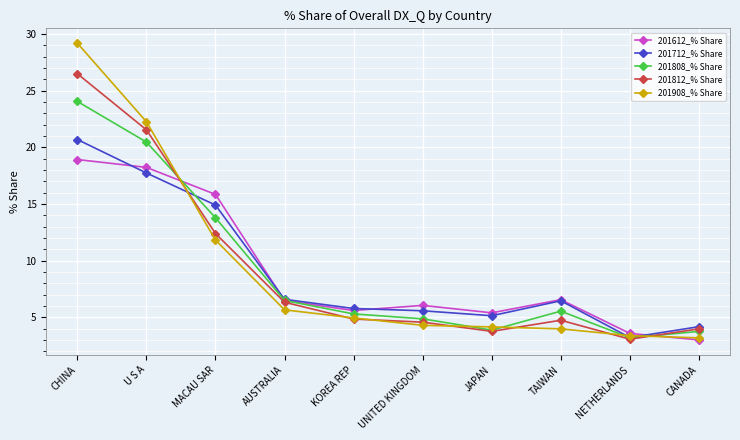

True or false: 201612_% Share has more than 2 interior local peaks.

False